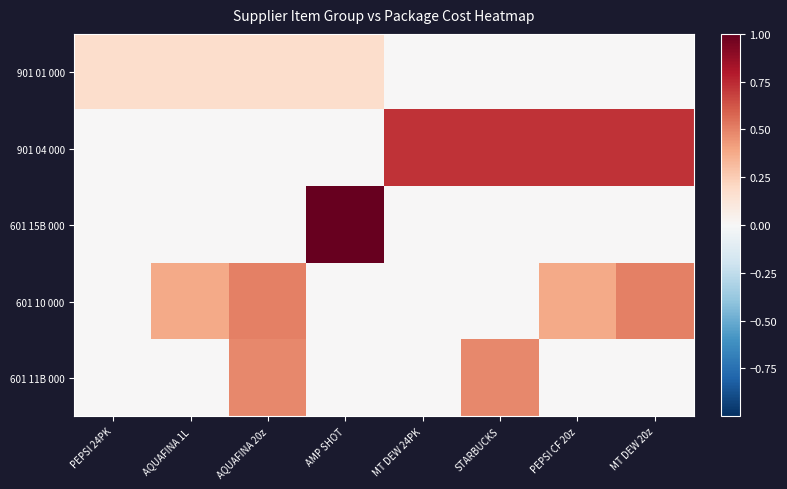

Which has a higher value, MT DEW 24PK or AMP SHOT?

AMP SHOT